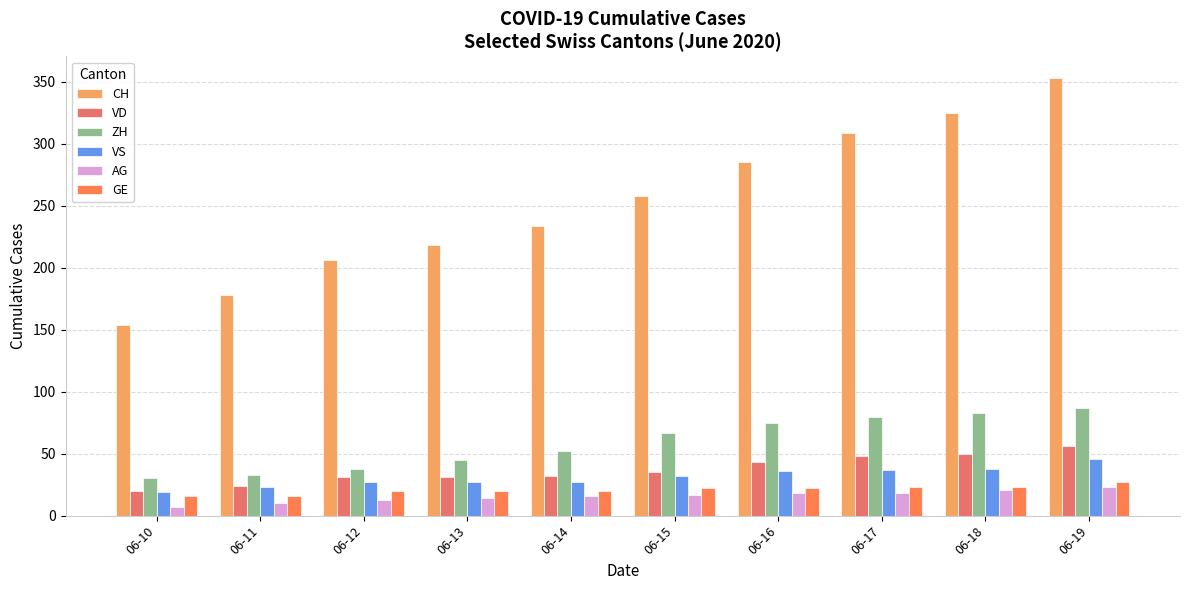

The value of ZH at 06-19 is 45. True or false?

False